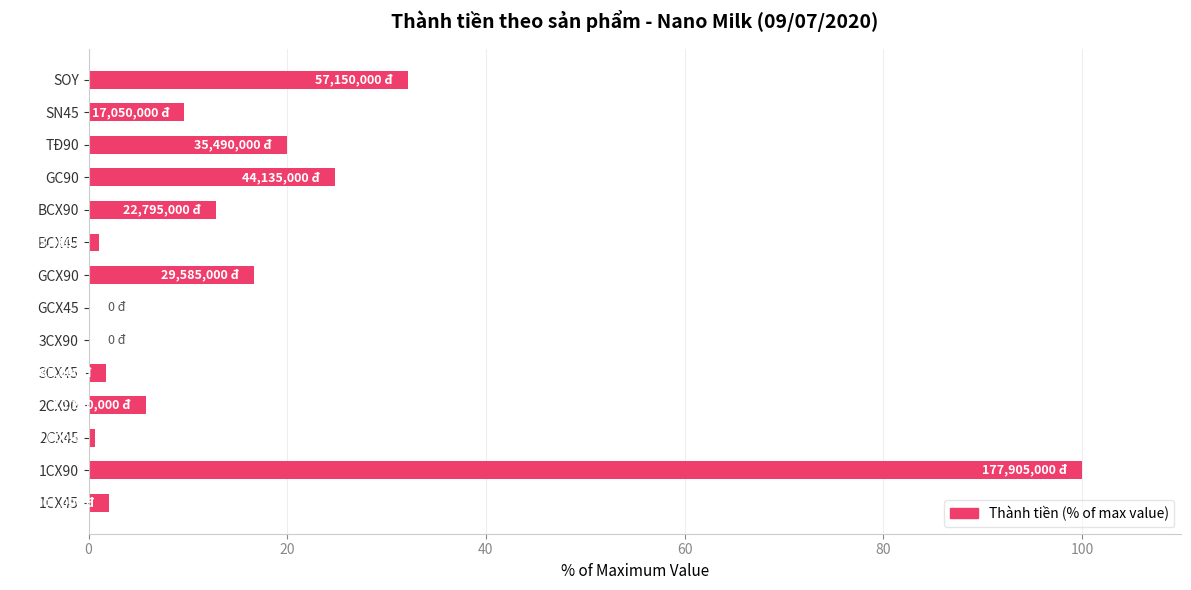

At which category does the chart reach its peak across all series?

1CX90